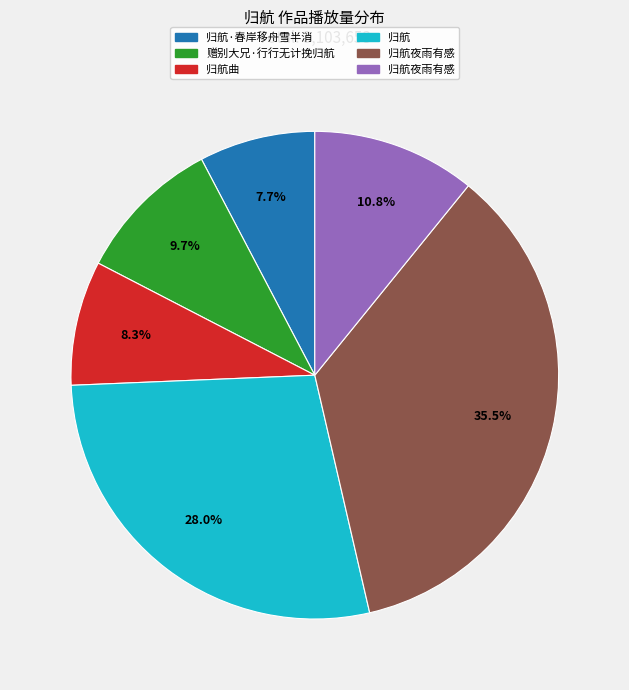

Is there any slice that represents more than half of the pie?

No